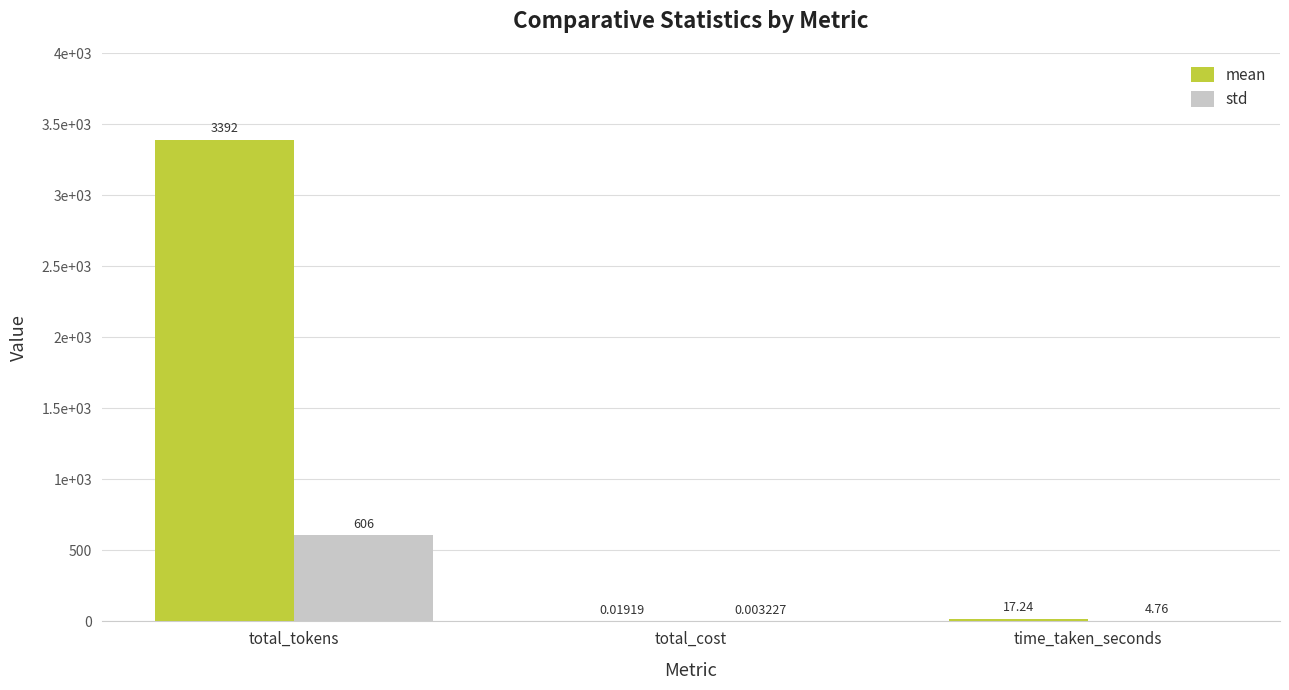

What is the difference between the maximum and minimum values in the mean series?

3391.9